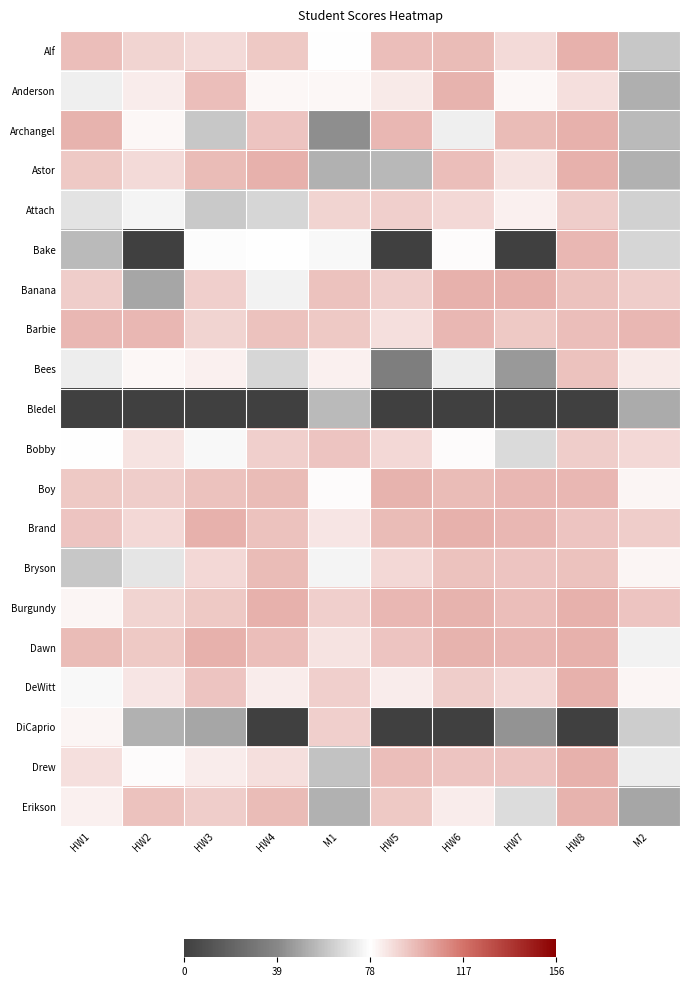

Count the number of data series in this chart.

20